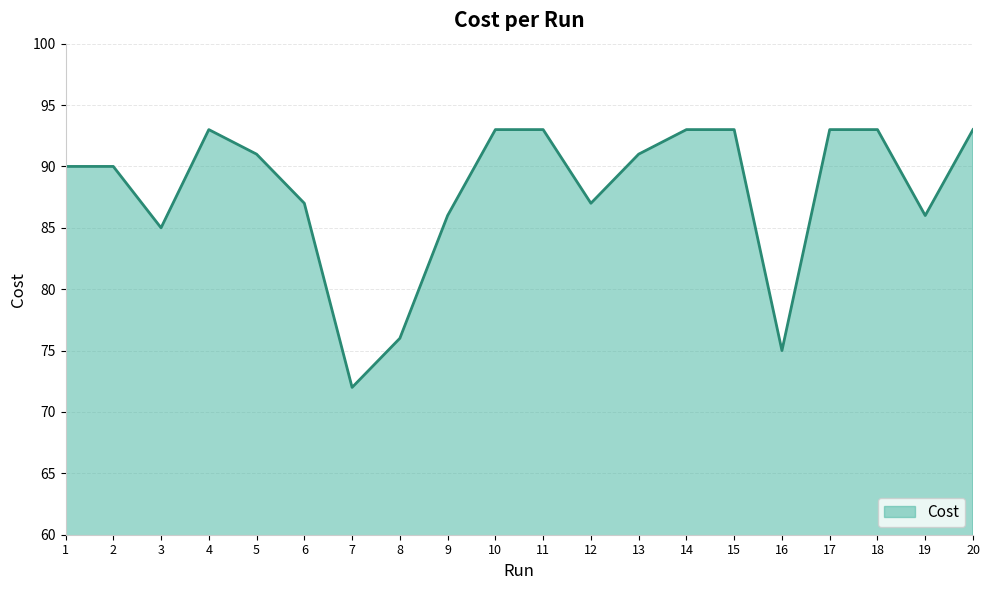

Read the value at 12.

87